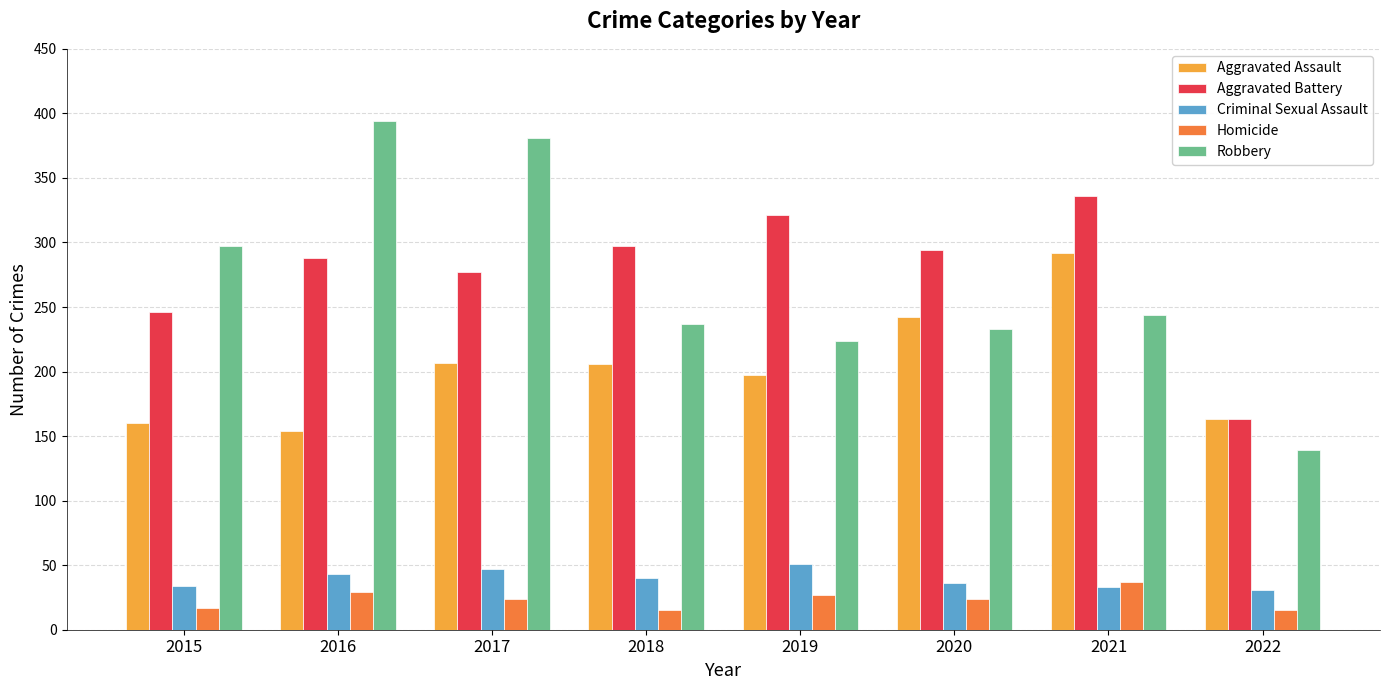

How many distinct data groups are displayed?

5